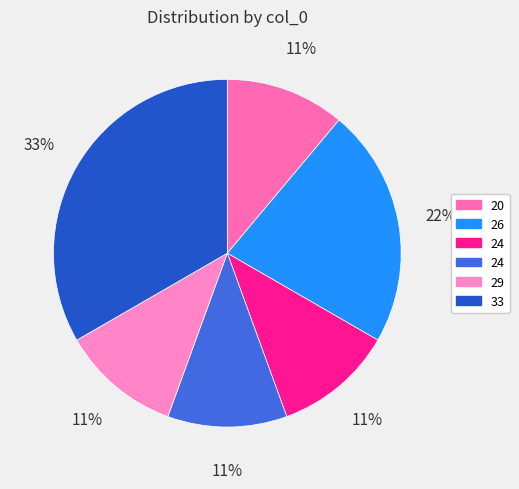

Rank the categories by value from lowest to highest.

20, 24, 24, 29, 26, 33